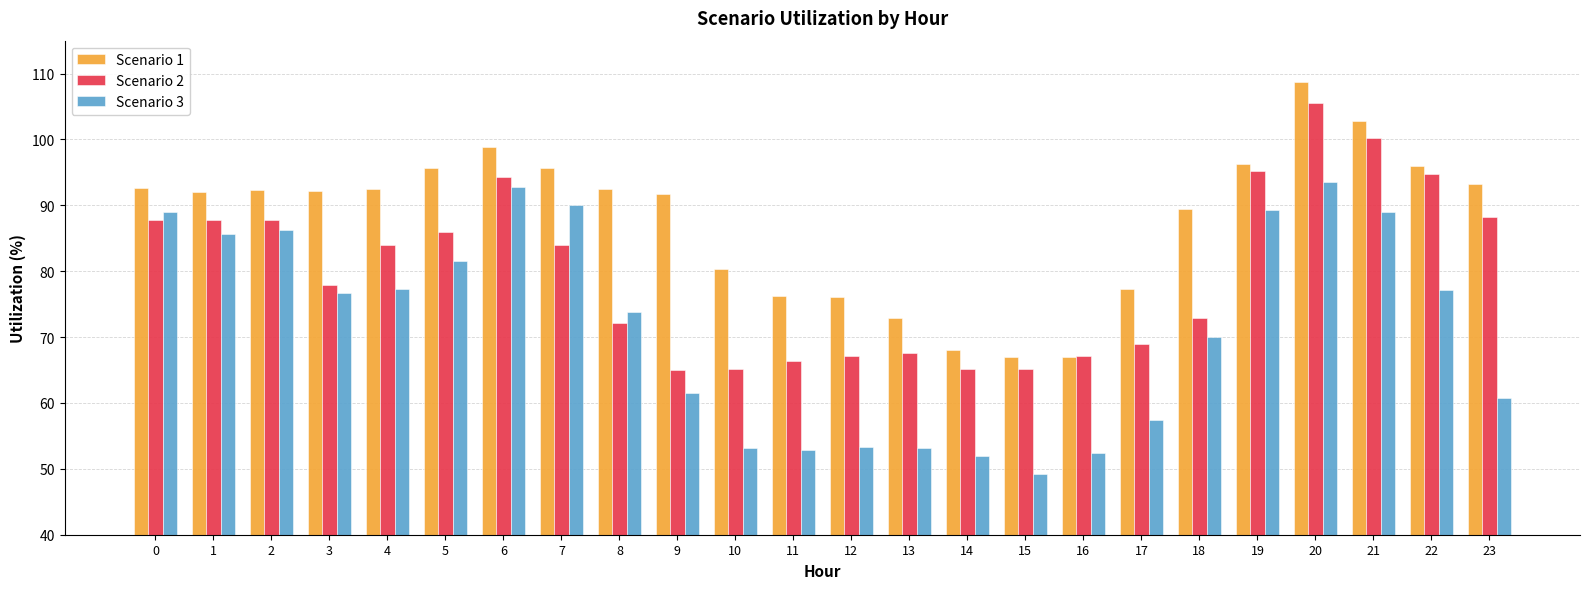

True or false: Scenario 3 has a value of 73.7 at 8.

True